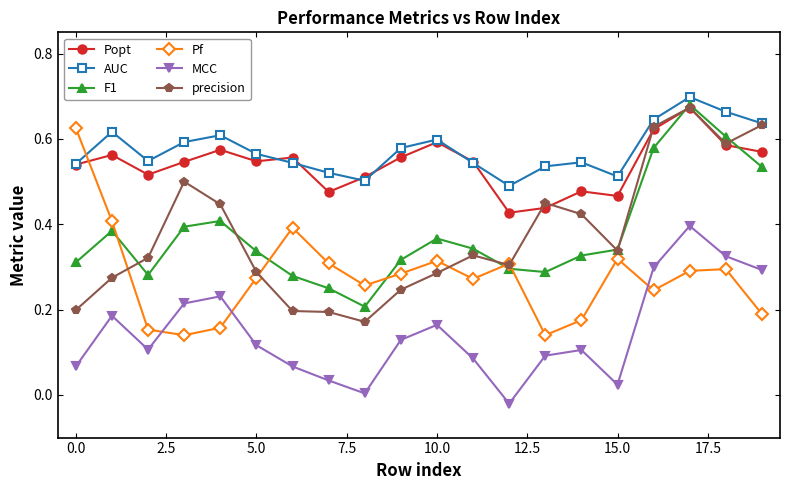

True or false: F1 and MCC cross at least once.

False